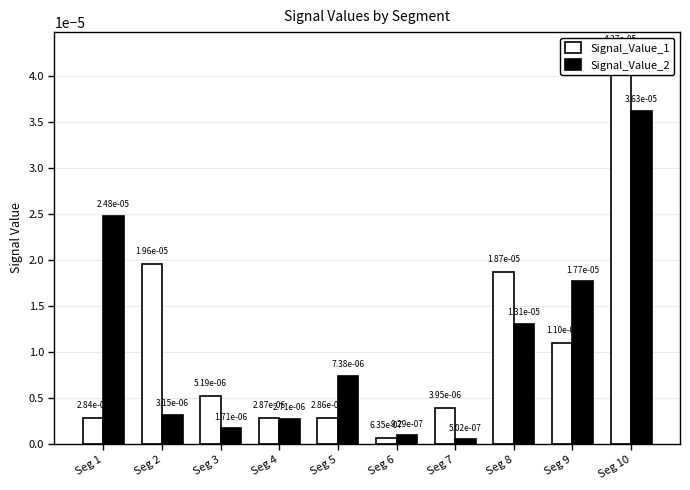

List the series in order of their peak value, lowest first.

Signal_Value_2, Signal_Value_1